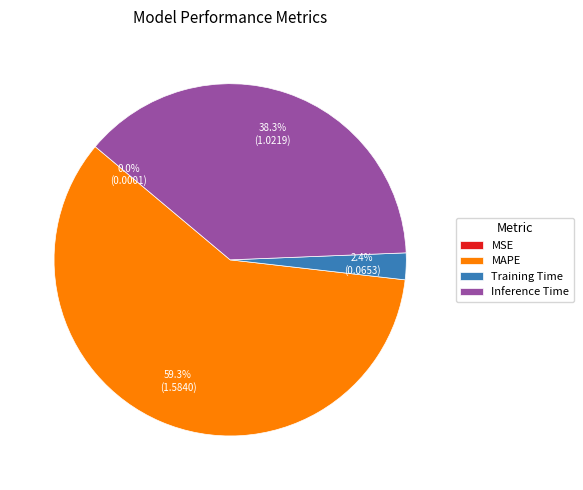

Is there any slice that represents more than half of the pie?

Yes